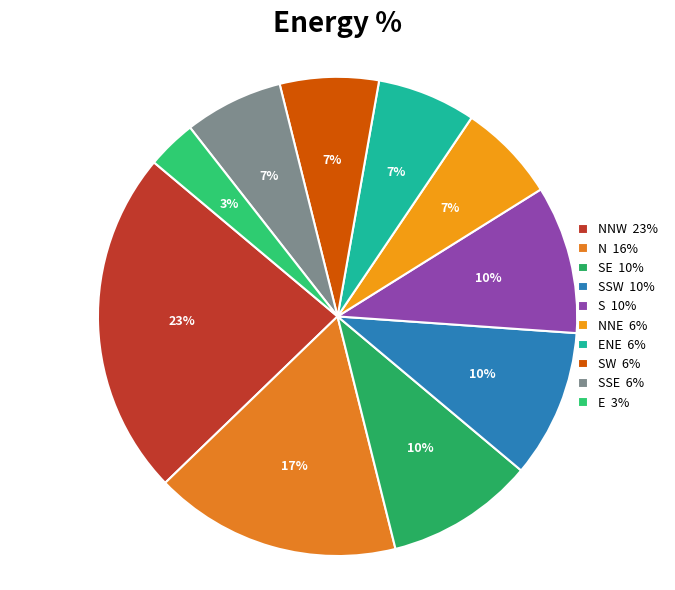

Count the number of slices in the pie.

10